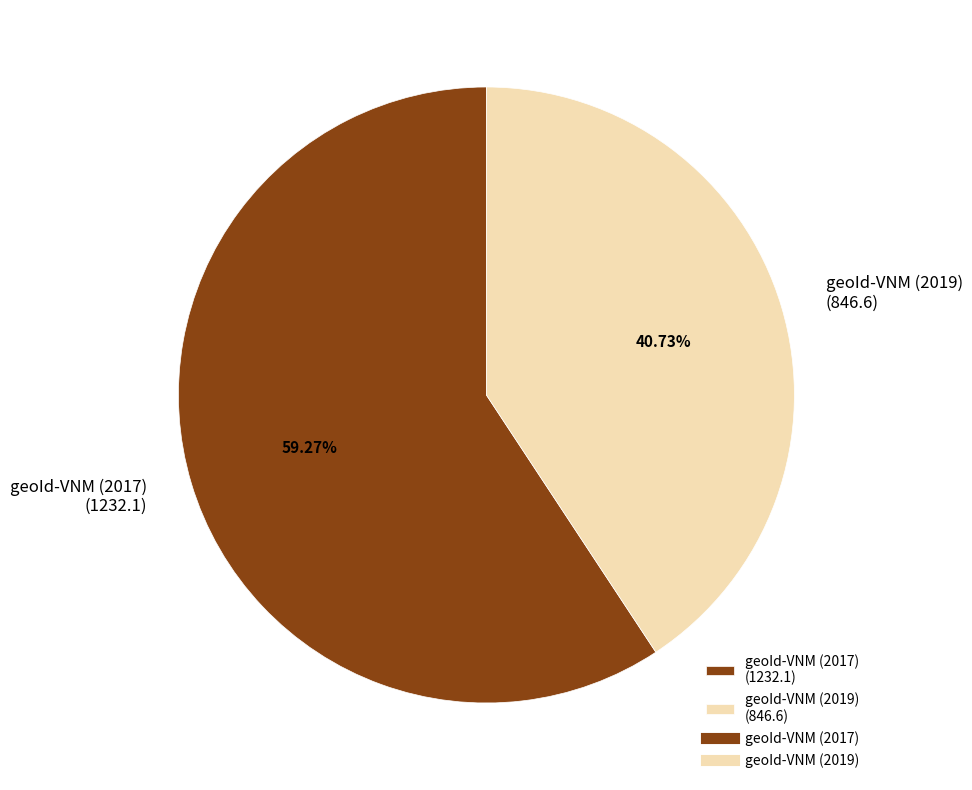

Is it true that geoId-VNM (2017) is 67% of the pie?

False